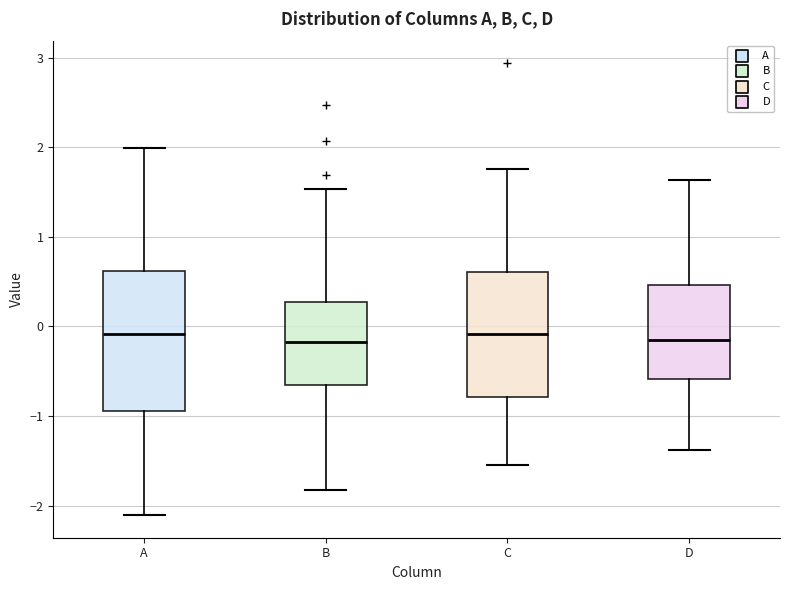

Which box is the tallest, from its lower edge to its upper edge?

A